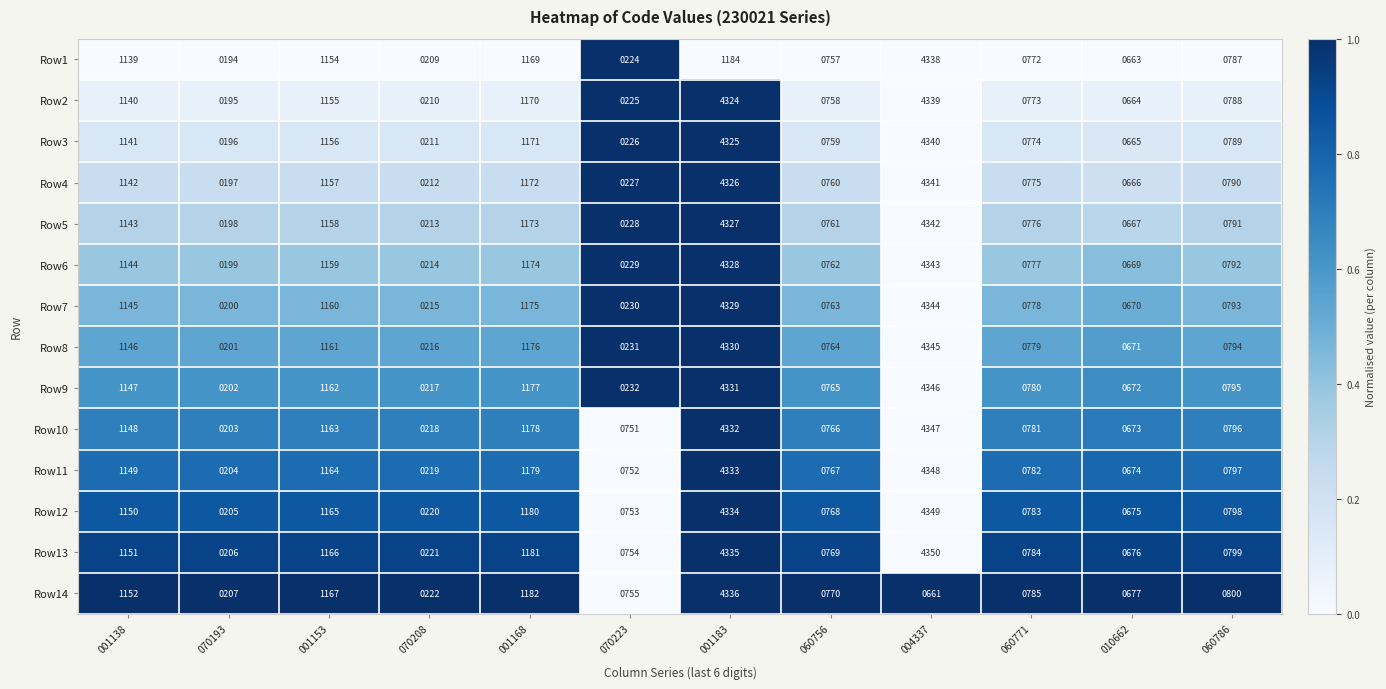

What is the difference between the highest and lowest values at 060771?

13